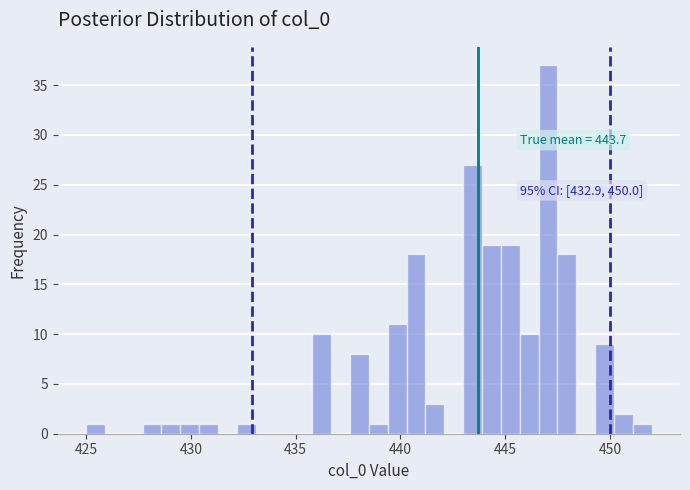

Around what value on the x-axis is the tallest bar? Give the approximate position of its centre, as read against the axis.

447.0